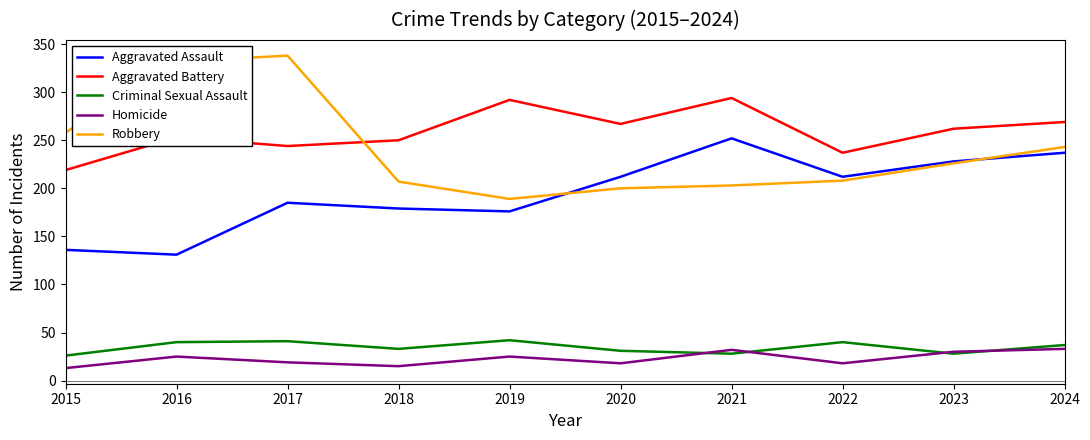

What is the greatest value displayed?

338